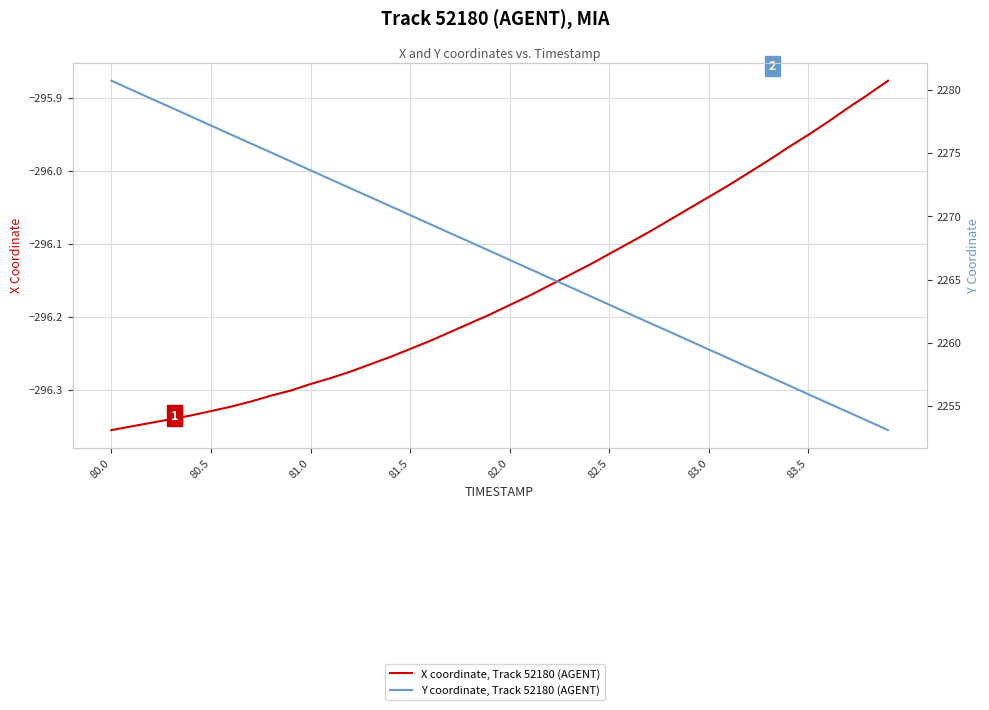

True or false: X coordinate, Track 52180 (AGENT) and Y coordinate, Track 52180 (AGENT) intersect in this chart.

False